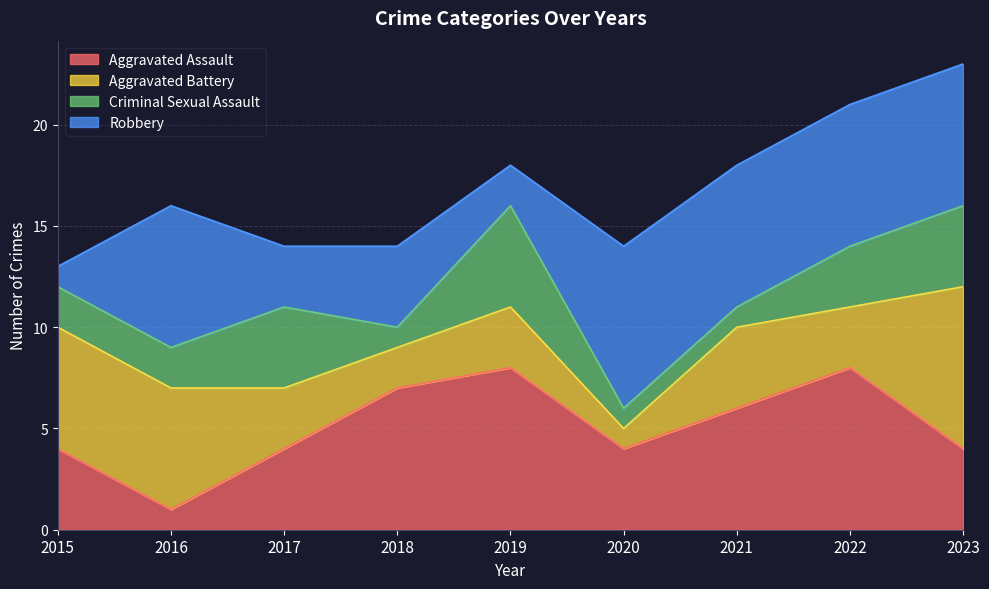

True or false: Robbery and Total cross at least once.

False